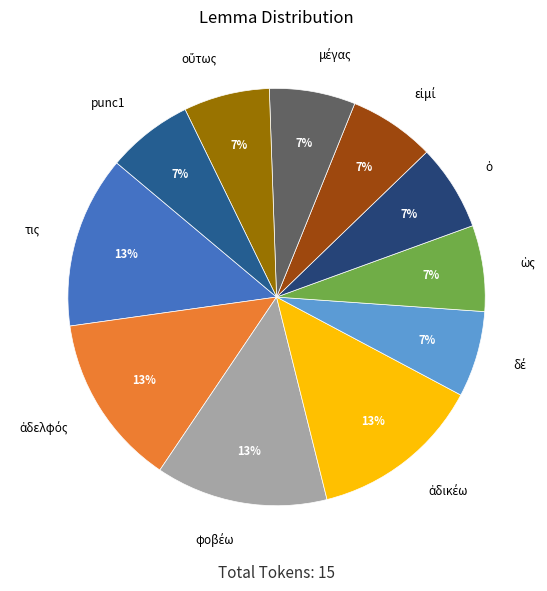

To the nearest percent, what is the average slice percentage?

9%